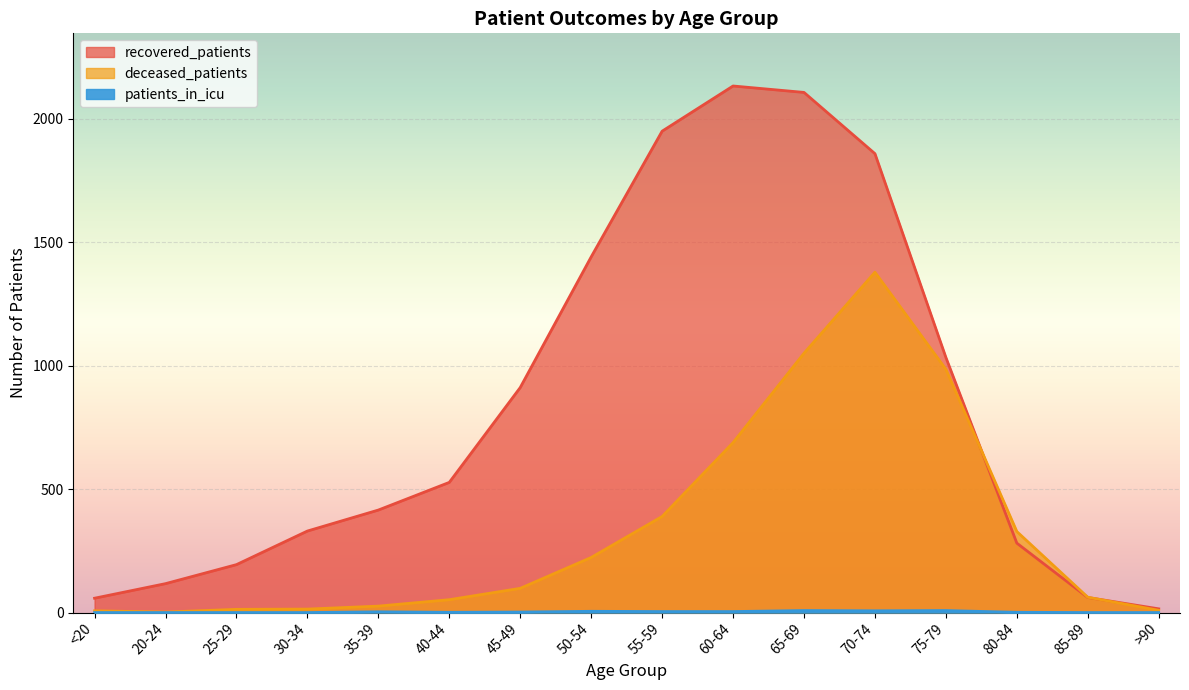

What is the sum of all deceased_patients values?

5324